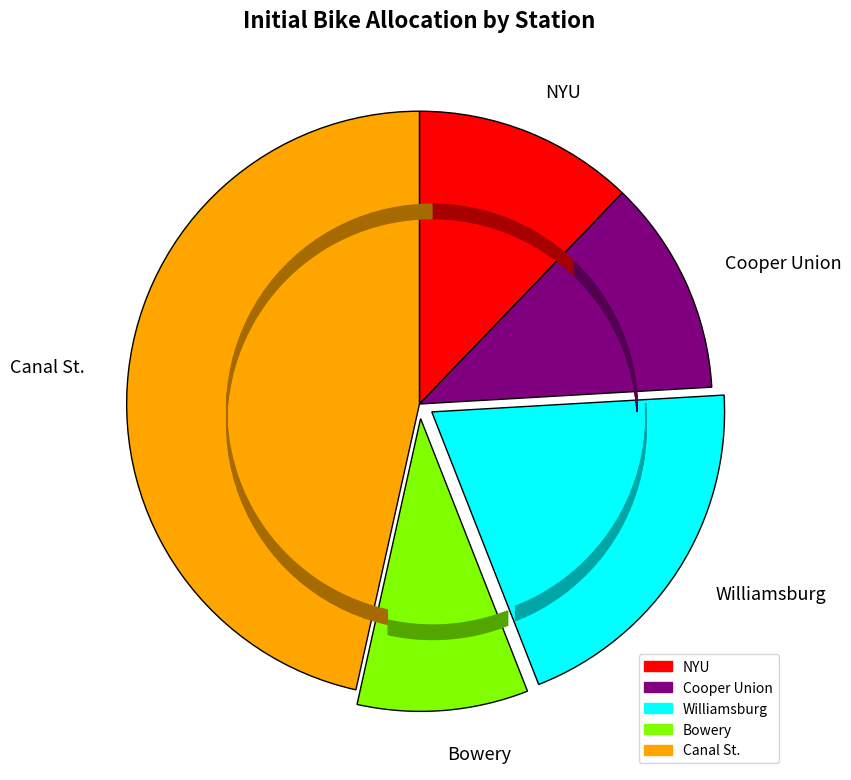

How many segments does this pie chart have?

5